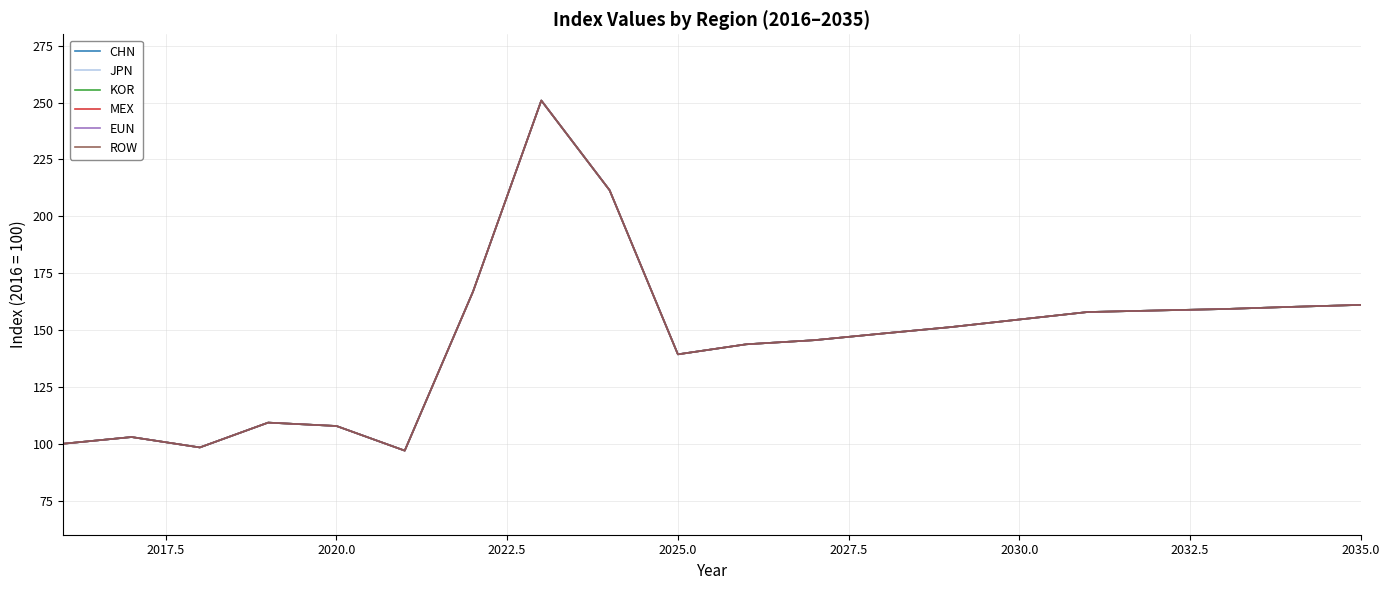

Does the chart have visible grid lines?

Yes